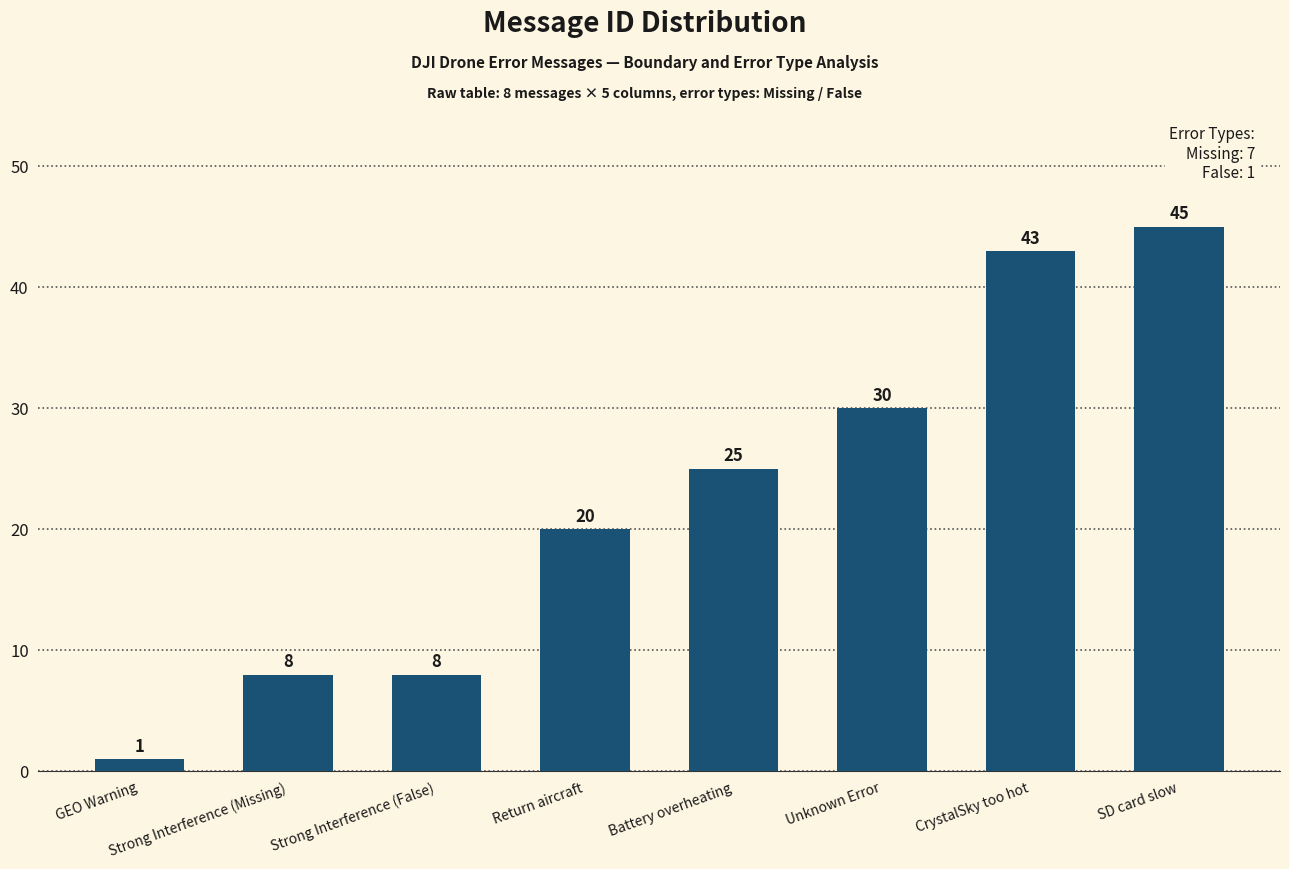

What is the maximum value shown in the chart?

45